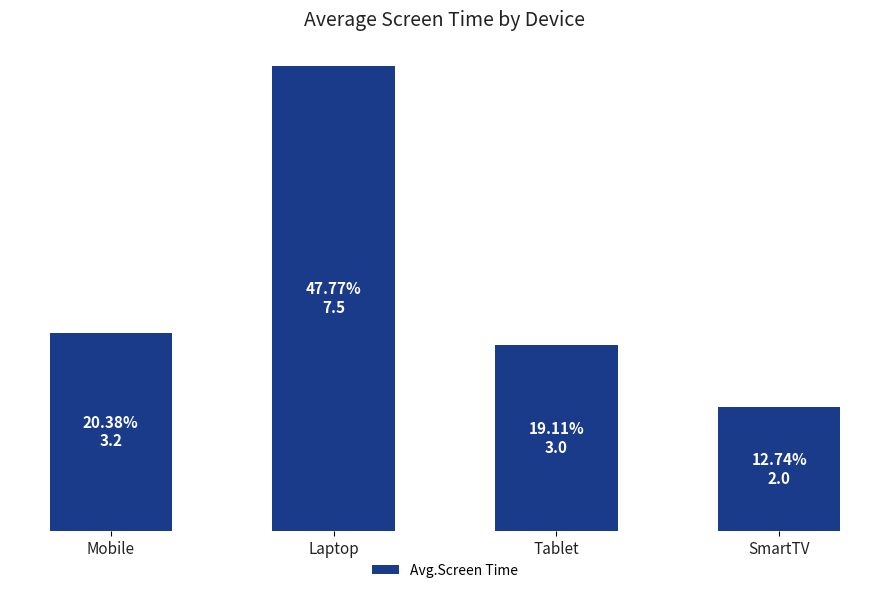

List the labels in order of value, smallest first.

SmartTV, Tablet, Mobile, Laptop